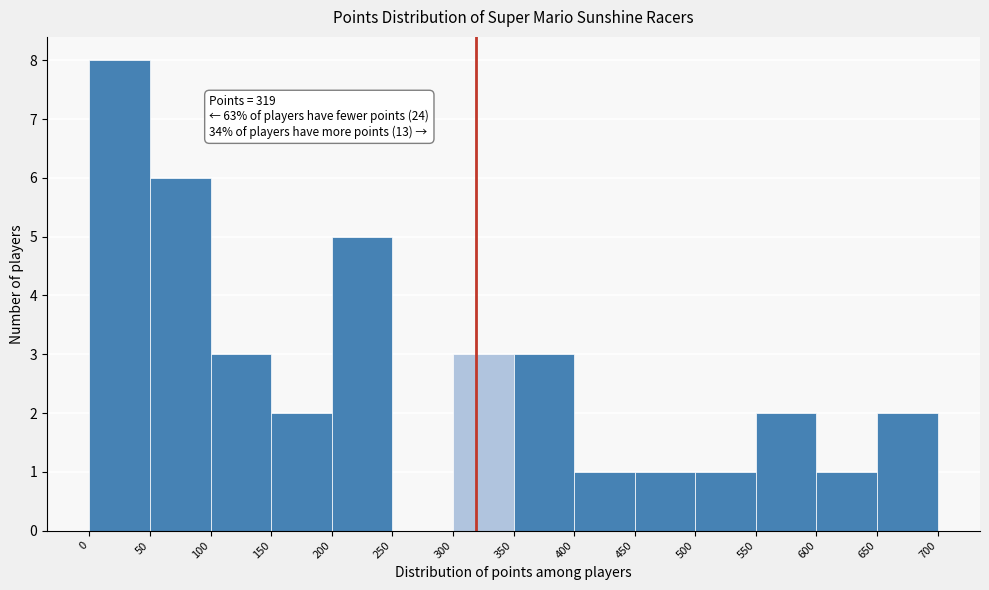

Which range on the x-axis has the tallest bar?

0 to 50